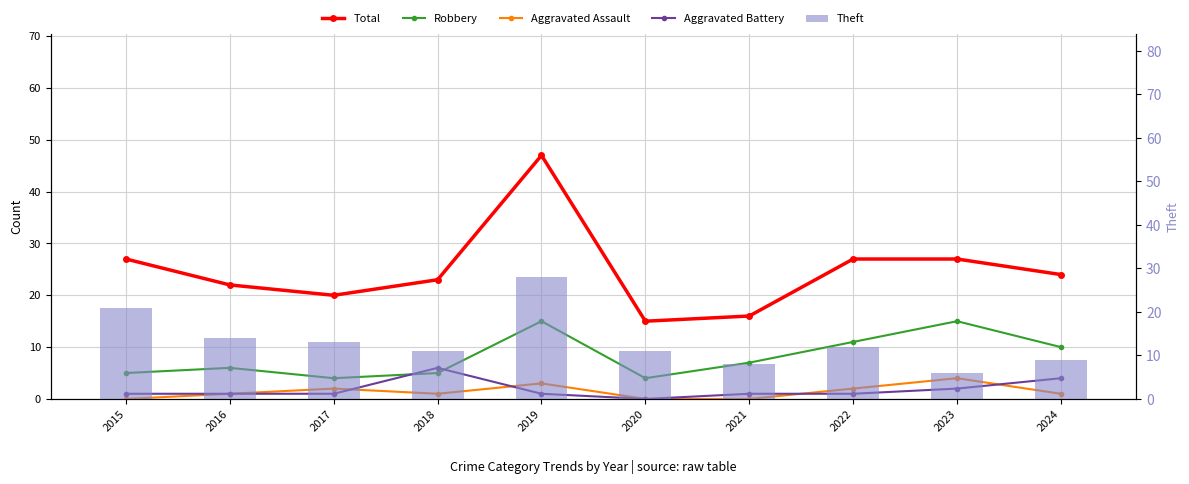

At how many categories does at least one series exceed 5?

10